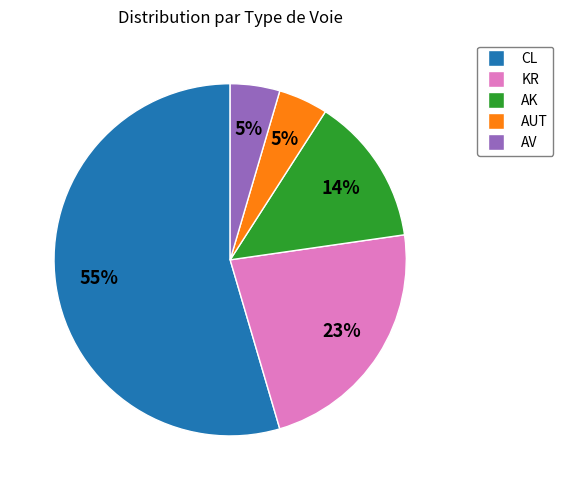

What is the majority slice?

CL